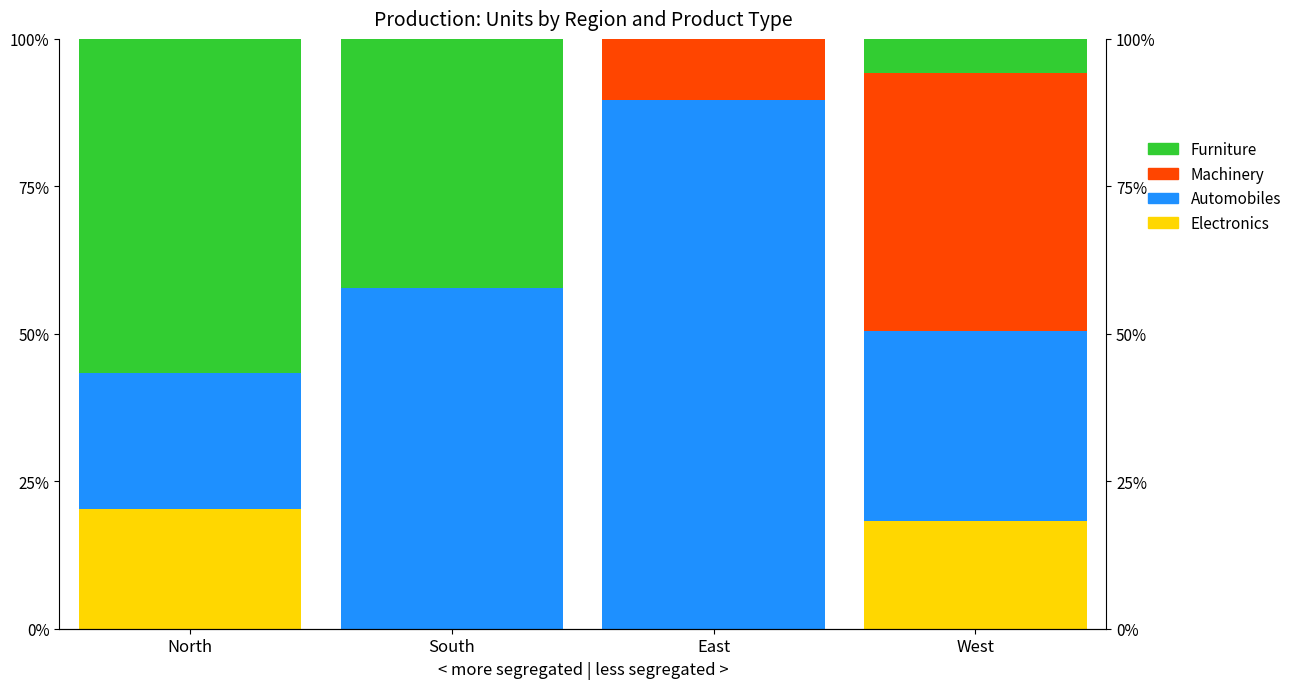

What is the spread (max minus min) of values at West?

38.0